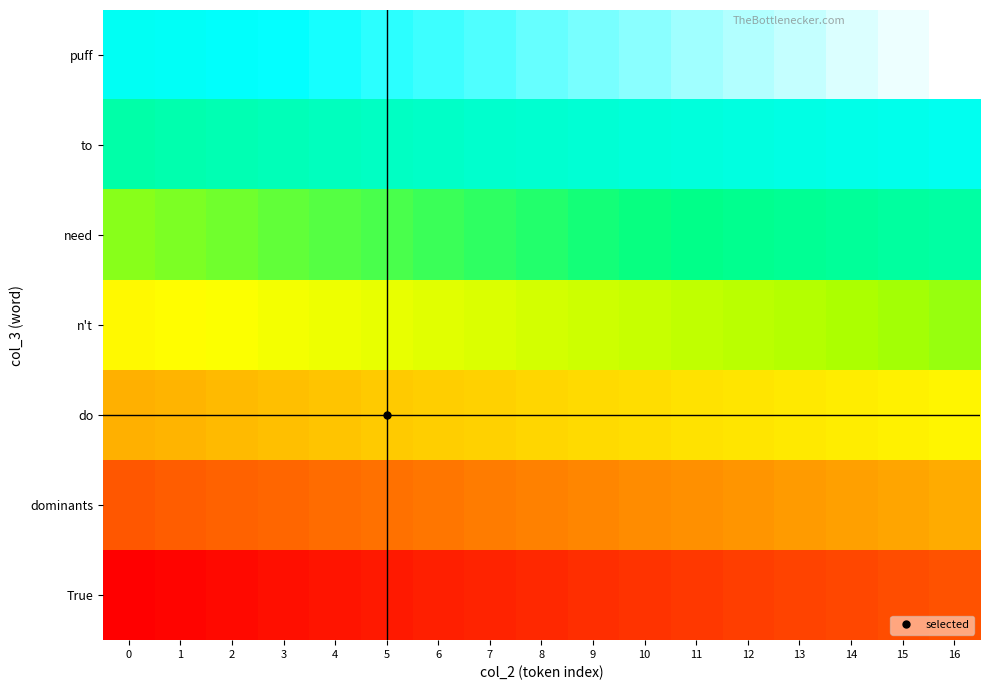

Reading right to left, transcribe all the data shown in this chart.

True: 16=0.1	15=0.1	14=0.1	13=0.1	12=0.1	11=0.1	10=0.1	9=0.1	8=0.1	7=0.1	6=0.1	5=0.0	4=0.0	3=0.0	2=0.0	1=0.0	0=0.0
dominants: 16=0.3	15=0.3	14=0.3	13=0.3	12=0.2	11=0.2	10=0.2	9=0.2	8=0.2	7=0.2	6=0.2	5=0.2	4=0.2	3=0.2	2=0.2	1=0.2	0=0.1
do: 16=0.4	15=0.4	14=0.4	13=0.4	12=0.4	11=0.4	10=0.4	9=0.4	8=0.4	7=0.3	6=0.3	5=0.3	4=0.3	3=0.3	2=0.3	1=0.3	0=0.3
n't: 16=0.6	15=0.6	14=0.6	13=0.5	12=0.5	11=0.5	10=0.5	9=0.5	8=0.5	7=0.5	6=0.5	5=0.5	4=0.5	3=0.5	2=0.4	1=0.4	0=0.4
need: 16=0.7	15=0.7	14=0.7	13=0.7	12=0.7	11=0.7	10=0.7	9=0.7	8=0.6	7=0.6	6=0.6	5=0.6	4=0.6	3=0.6	2=0.6	1=0.6	0=0.6
to: 16=0.9	15=0.8	14=0.8	13=0.8	12=0.8	11=0.8	10=0.8	9=0.8	8=0.8	7=0.8	6=0.8	5=0.8	4=0.8	3=0.7	2=0.7	1=0.7	0=0.7
puff: 16=1.0	15=1.0	14=1.0	13=1.0	12=1.0	11=1.0	10=0.9	9=0.9	8=0.9	7=0.9	6=0.9	5=0.9	4=0.9	3=0.9	2=0.9	1=0.9	0=0.9